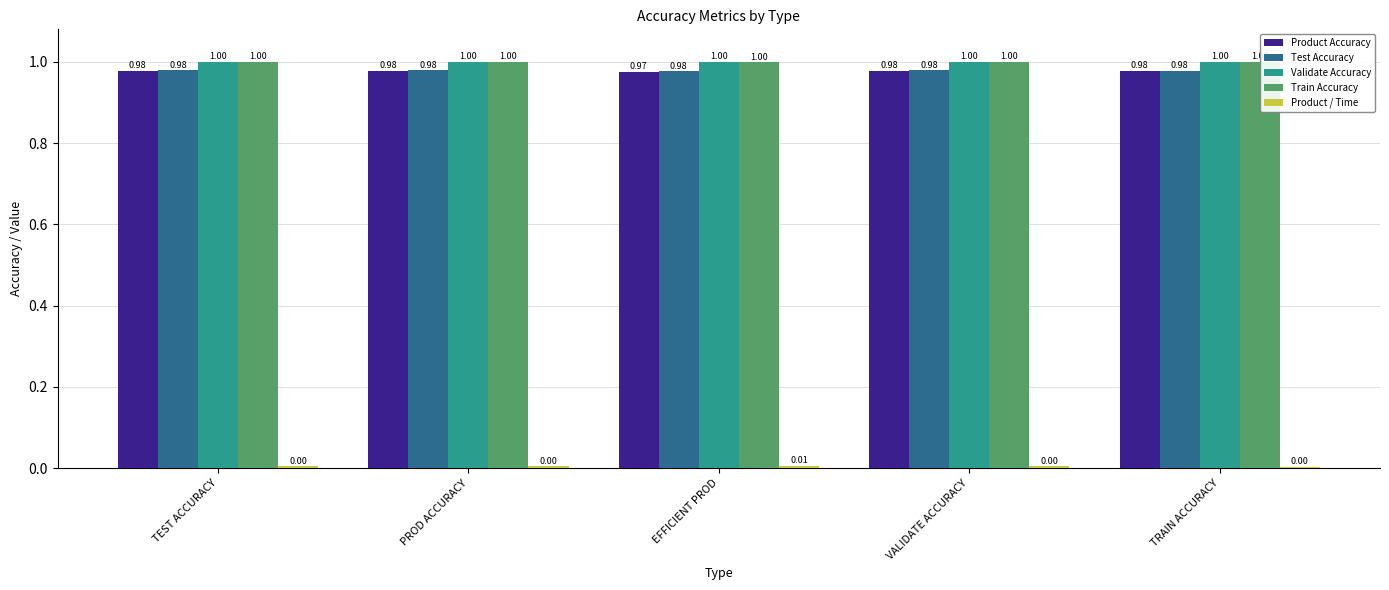

What are all the series names shown in the legend?

Product Accuracy, Test Accuracy, Validate Accuracy, Train Accuracy, Product / Time